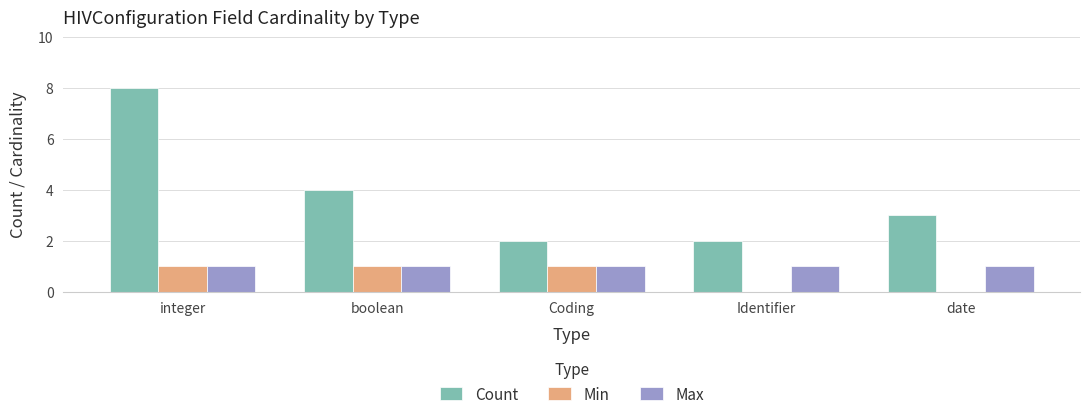

How many distinct data groups are displayed?

3